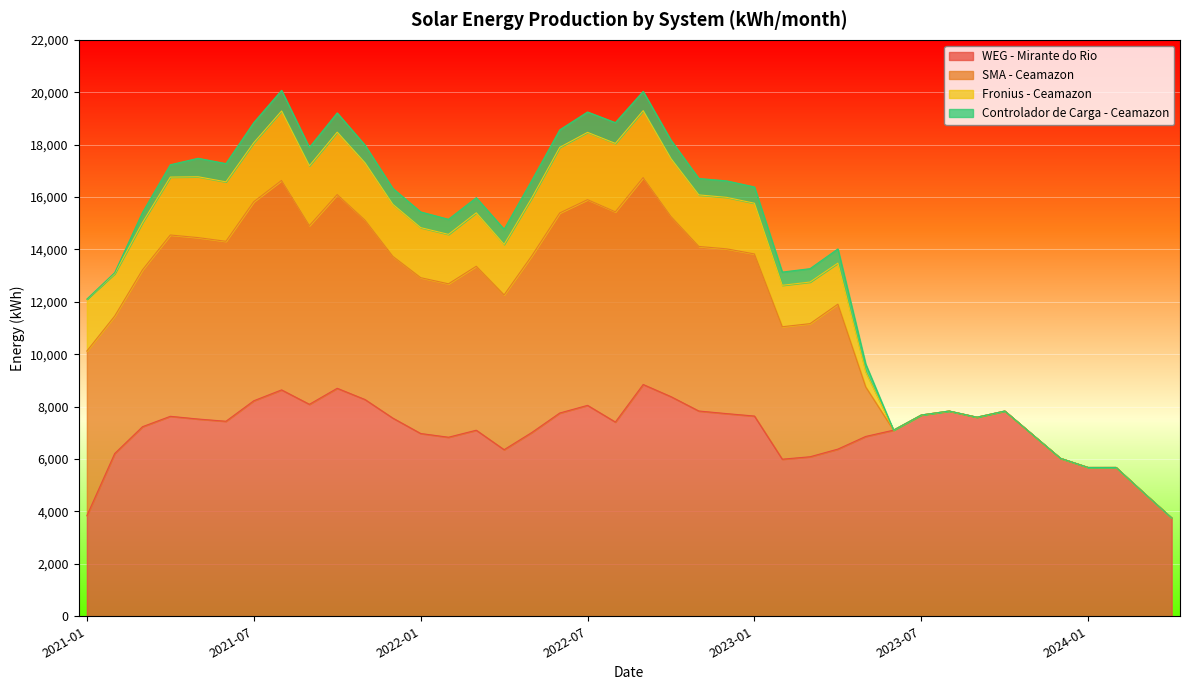

At which label does Controlador de Carga - Ceamazon first exceed 575?

2021-05